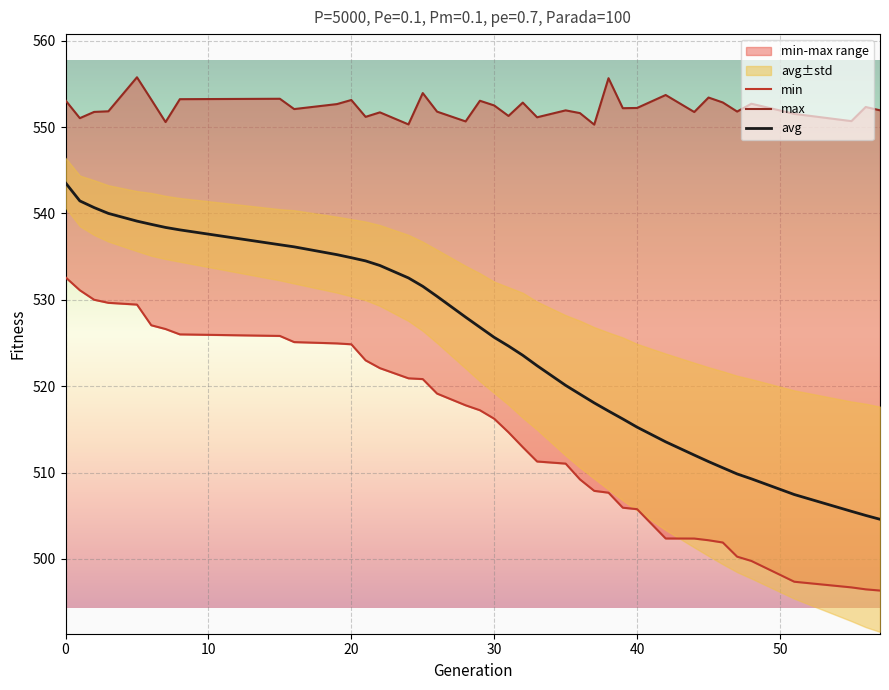

The value of avg at 40 is 515.3. True or false?

True